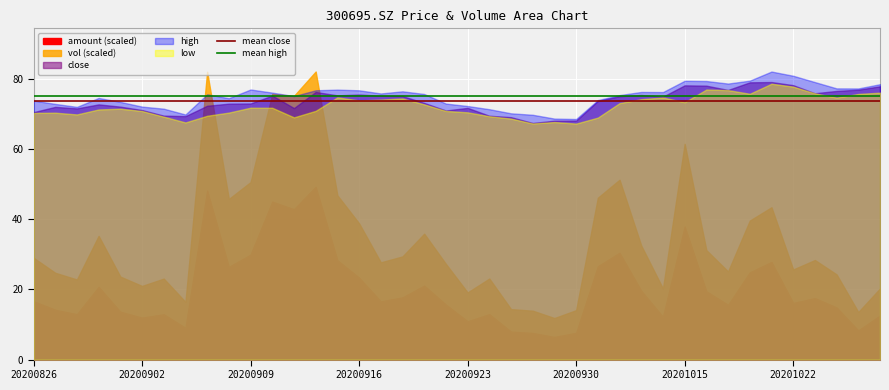

What is the value of the mean high point at the 2nd from the left?

75.0